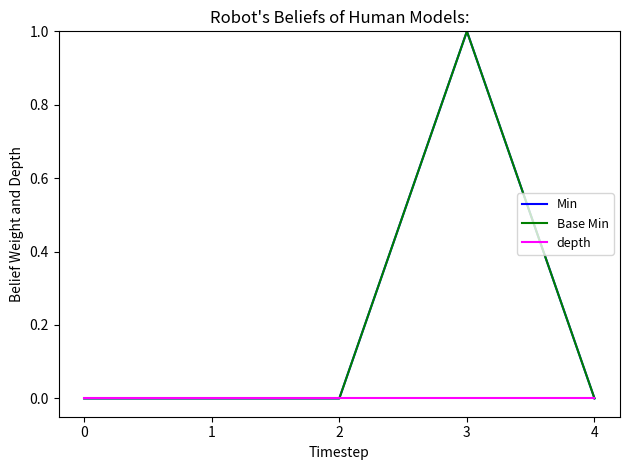

Reading left to right, list all the values displayed in this chart.

Min: 0	0	0	1	0
Base Min: 0	0	0	1	0
depth: 0	0	0	0	0